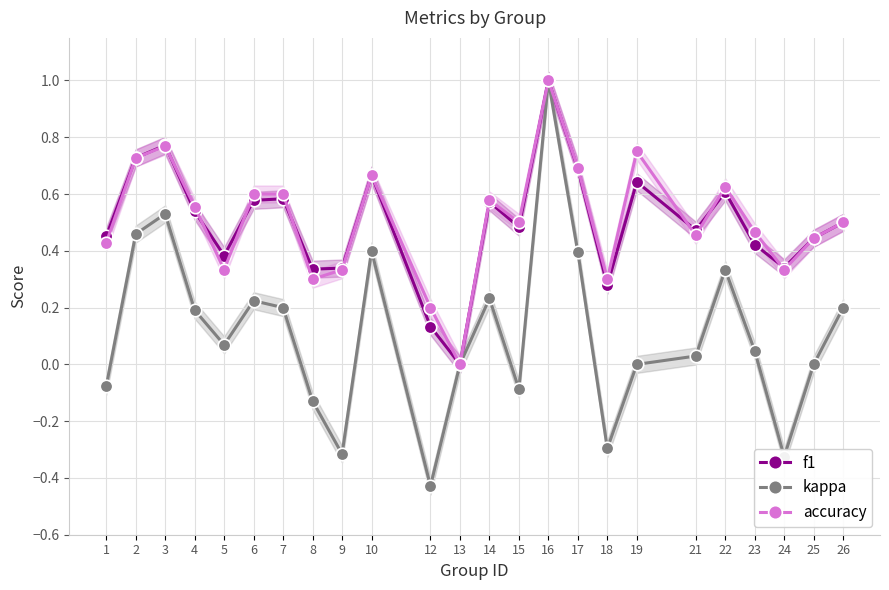

The value of kappa at 10 is 0.4. True or false?

True